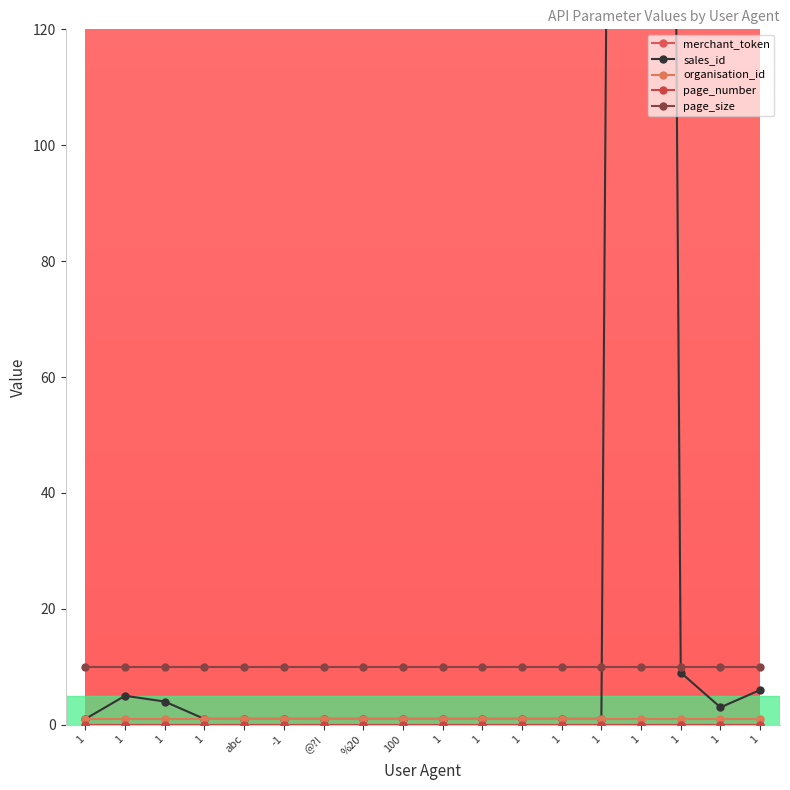

Is this an area chart (filled region under the line)?

No